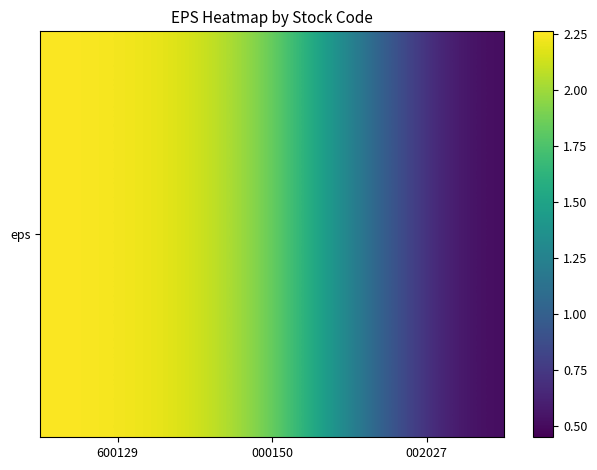

Rank the categories by value from lowest to highest.

002027, 000150, 600129